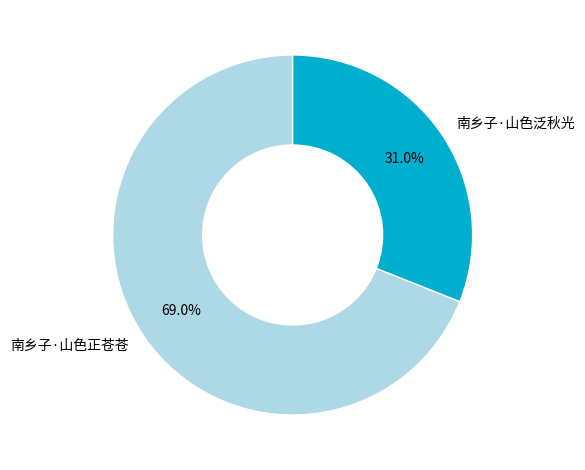

Is 南乡子·山色泛秋光 the majority of the pie?

No